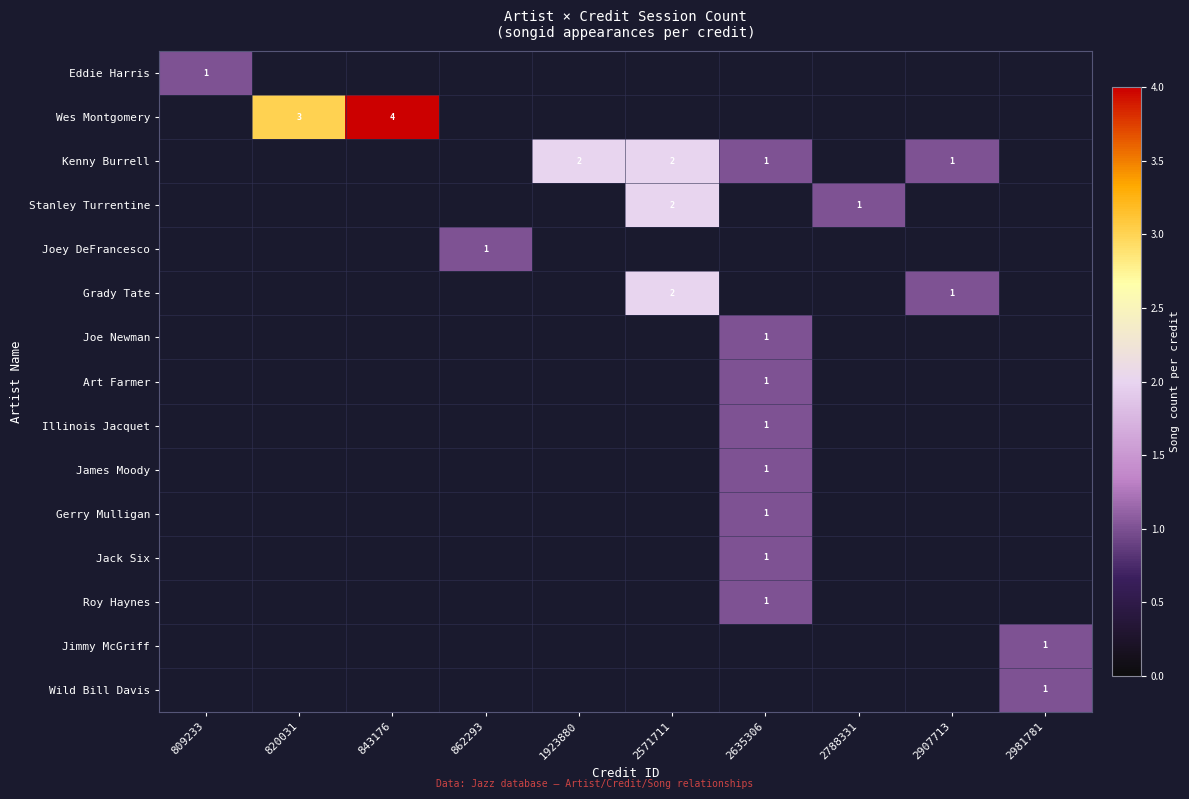

Is it true that Joey DeFrancesco equals 1 at 862293?

True